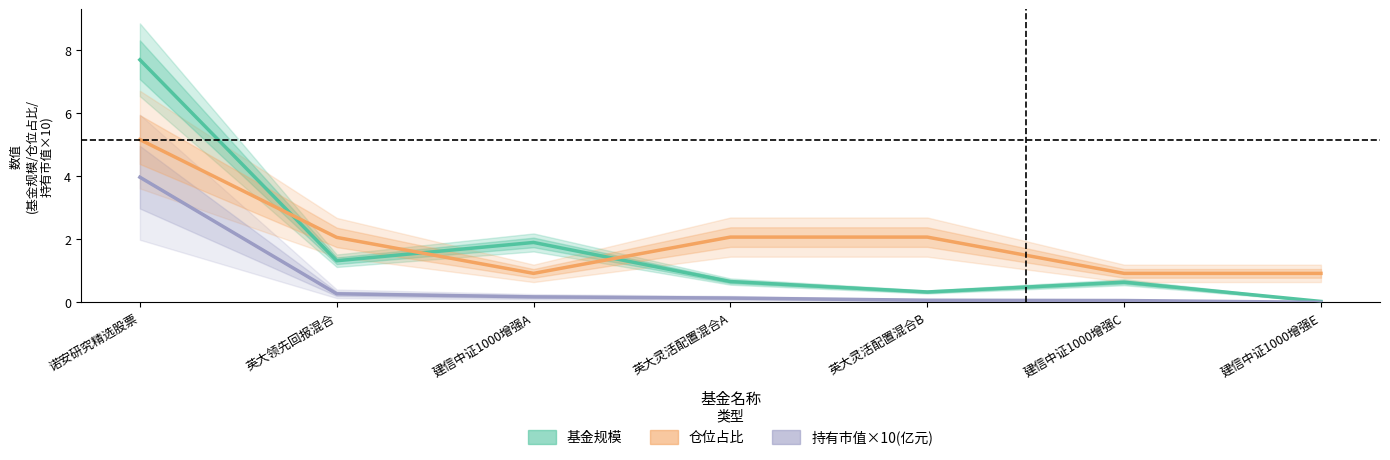

What is the label of the 4th point from the right?

英大灵活配置混合A